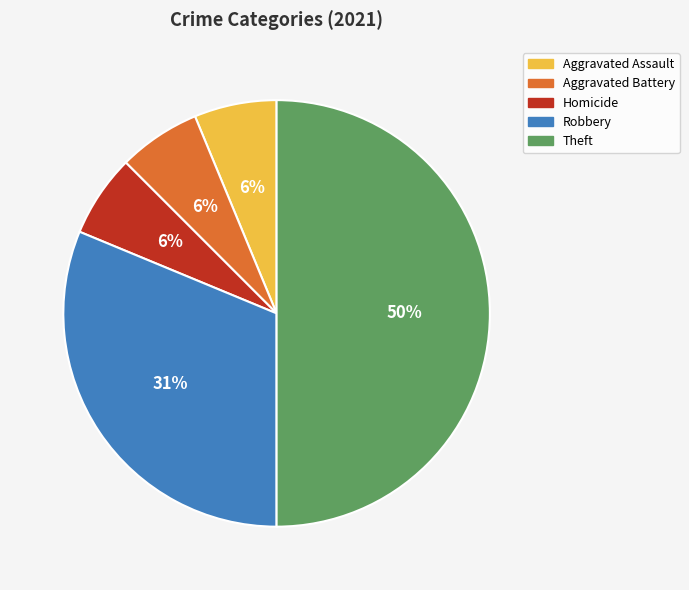

Count the number of slices in the pie.

5